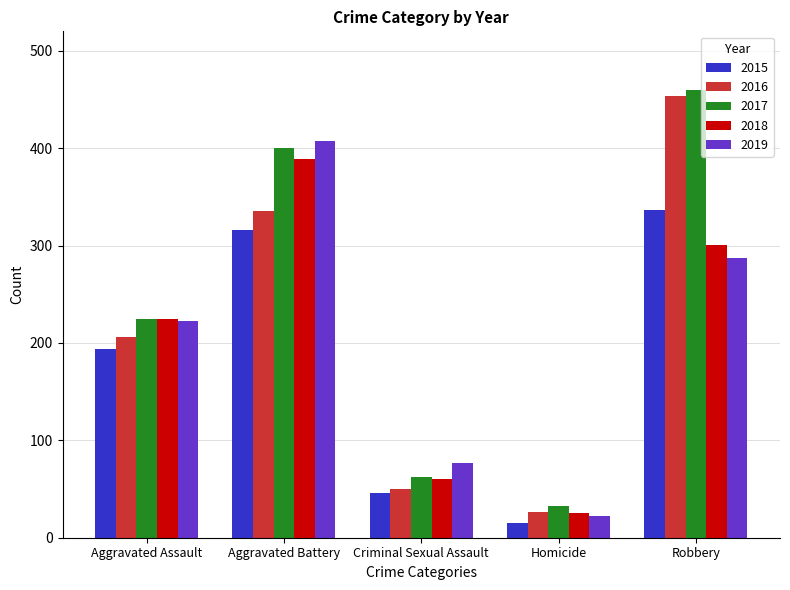

What is the sum of the 2018 values at Robbery and Aggravated Battery?

690